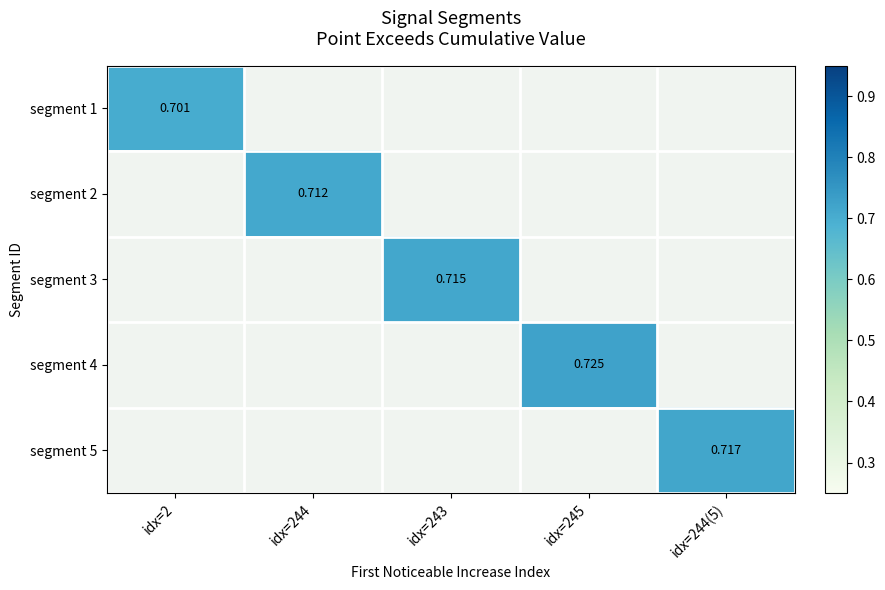

What is the minimum value shown in the chart?

0.7